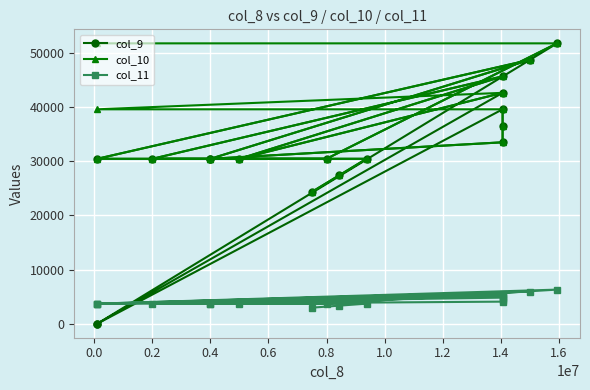

What is the highest value of the col_11 series?

6297